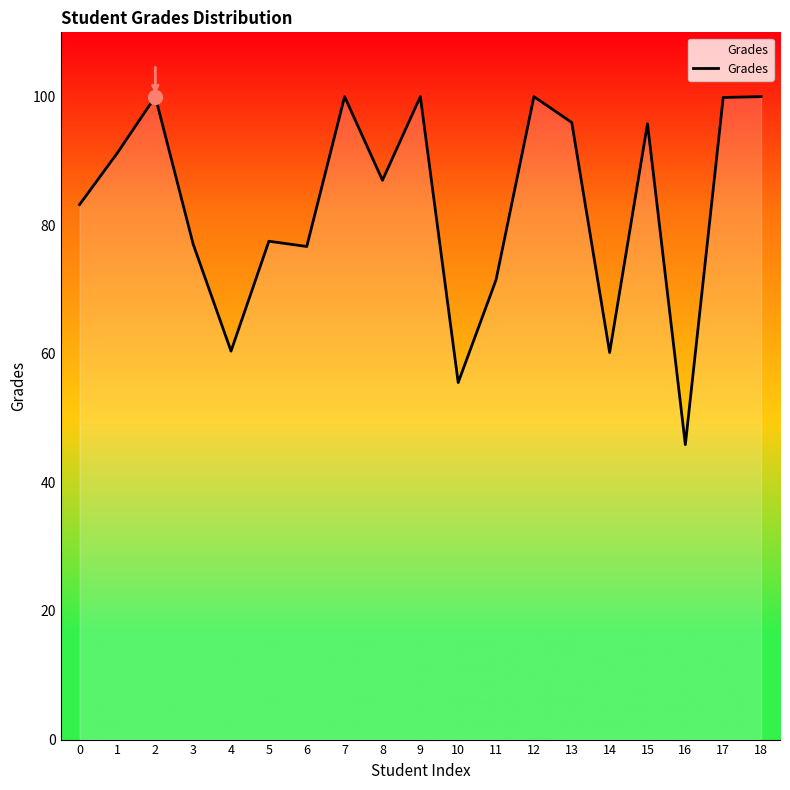

What is the change in value from 2 to 16?

-54.1